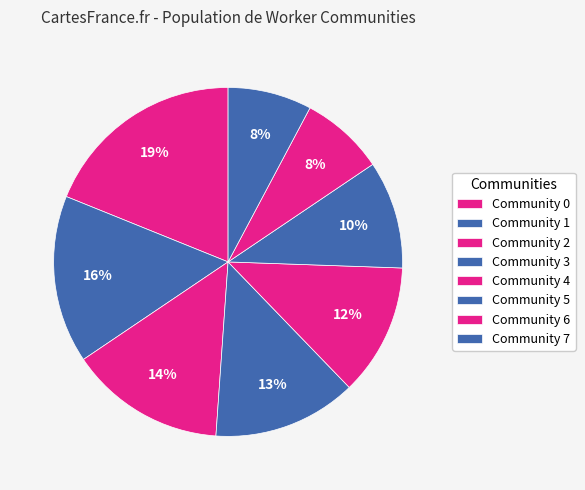

How many slices are in this pie chart?

8